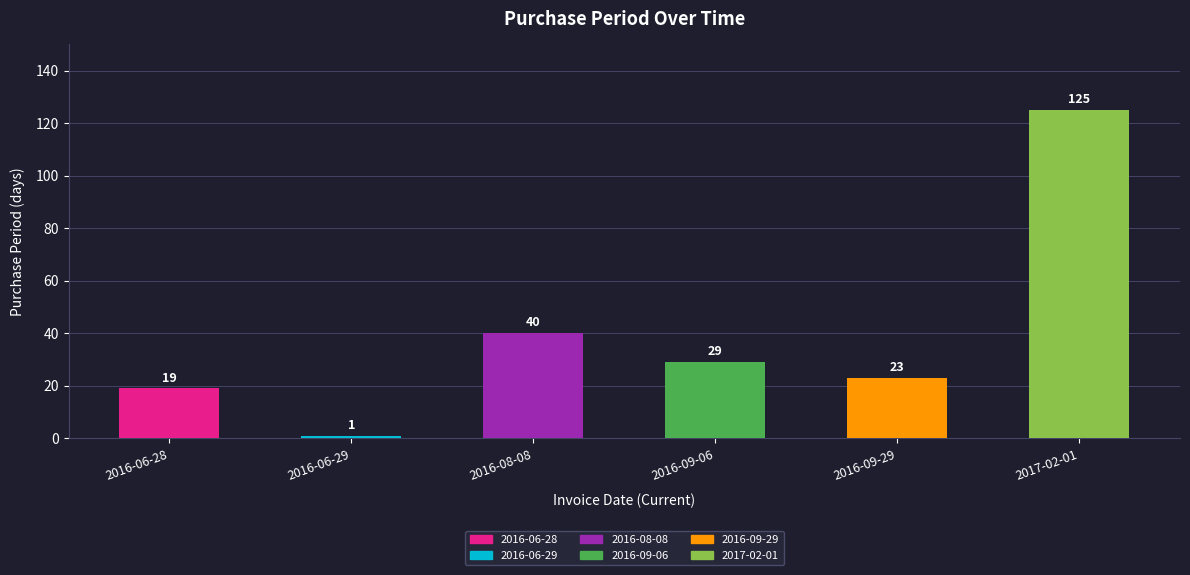

What is the sum of all values?

237